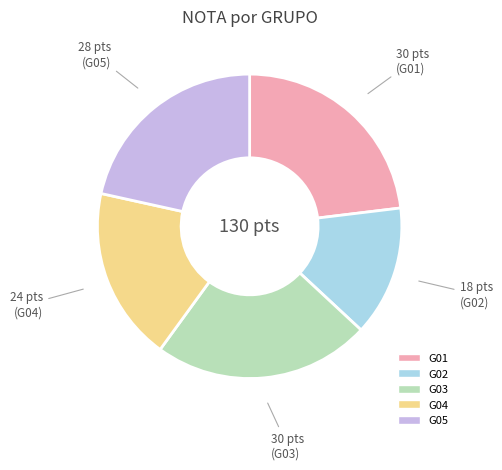

How many segments does this pie chart have?

5